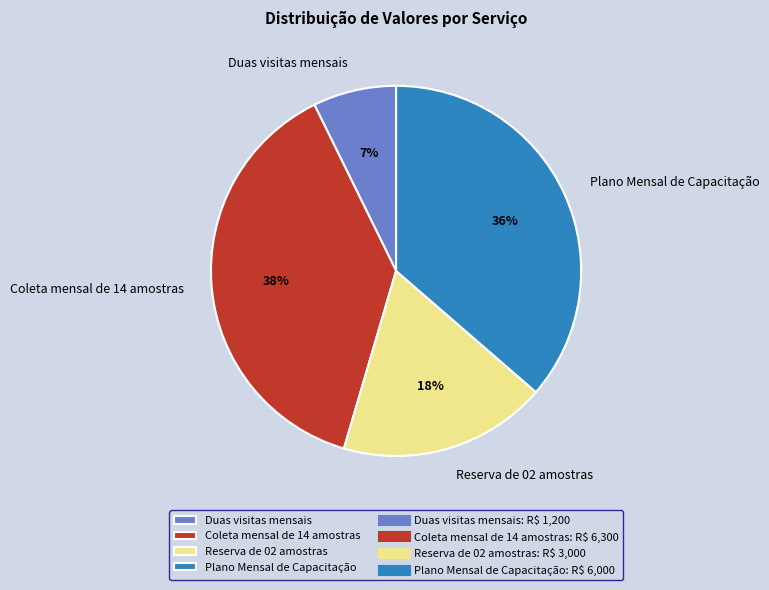

Which category has the biggest portion of the pie?

Coleta mensal de 14 amostras